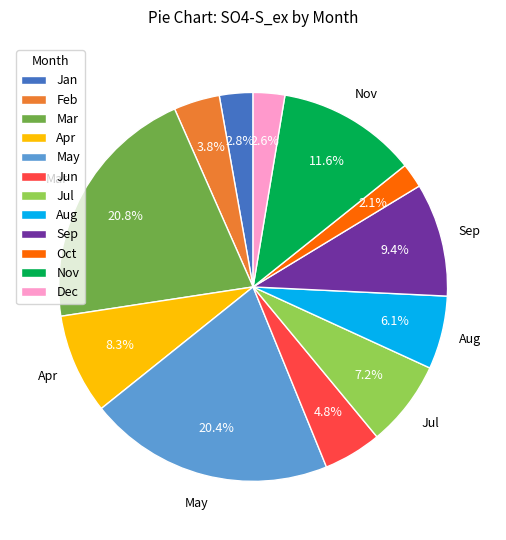

How much of the chart is everything except Jul?

92.8%